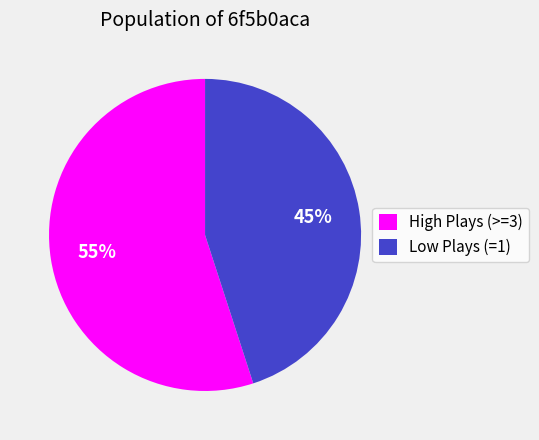

To the nearest percent, what is the average slice percentage?

50%